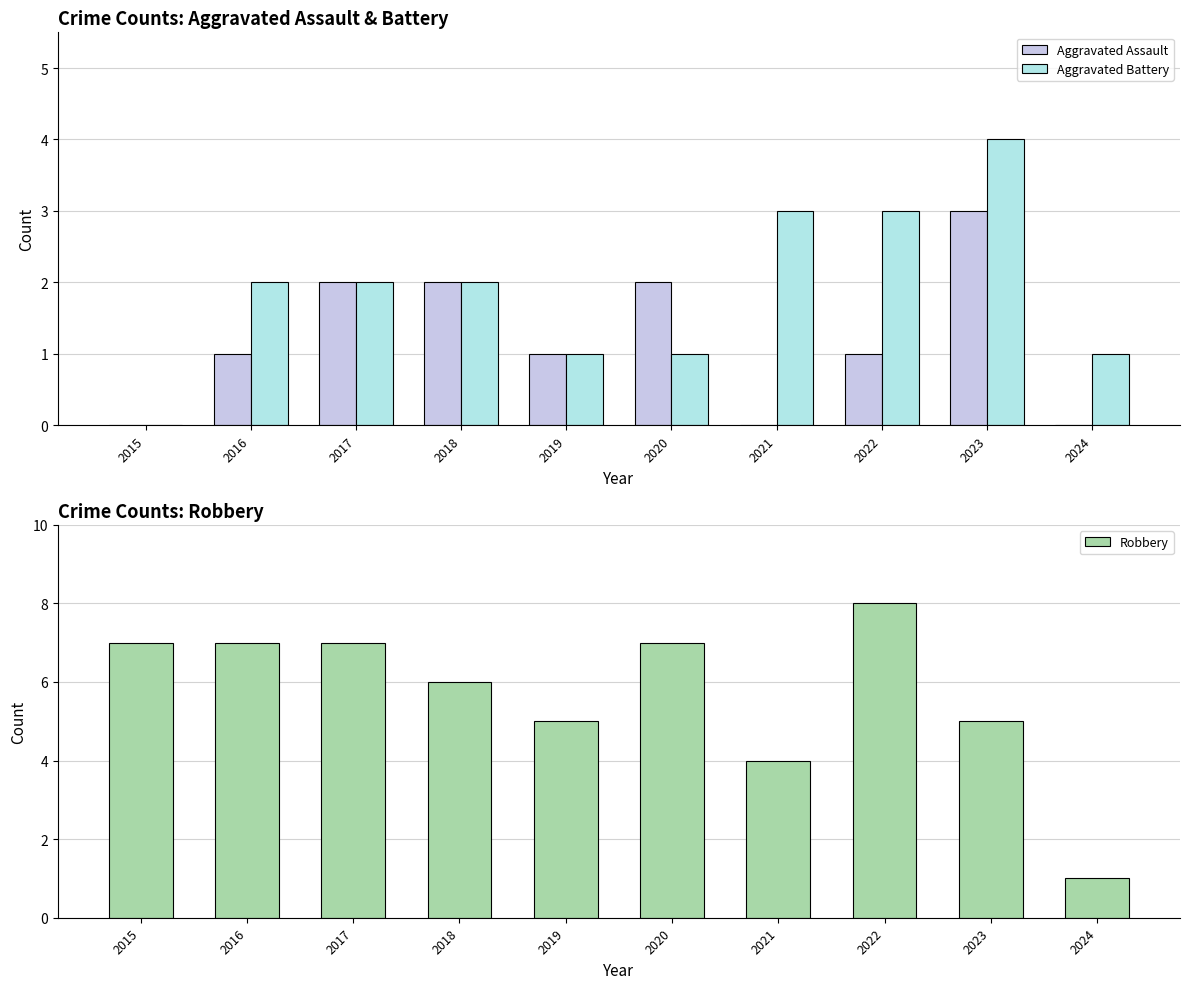

List the labels in order of Aggravated Assault value, smallest first.

2015, 2021, 2024, 2016, 2019, 2022, 2017, 2018, 2020, 2023